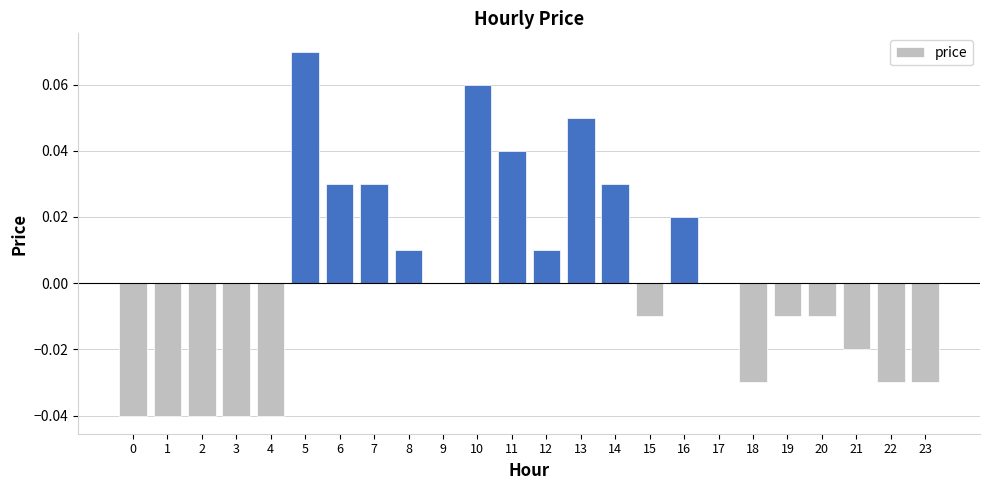

The chart shows a value of -0.0 at 4. True or false?

True